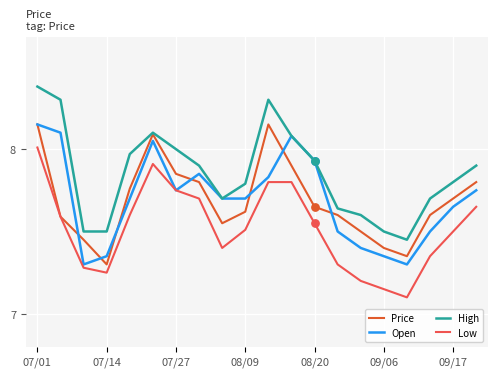

Which series has the widest spread of values?

High